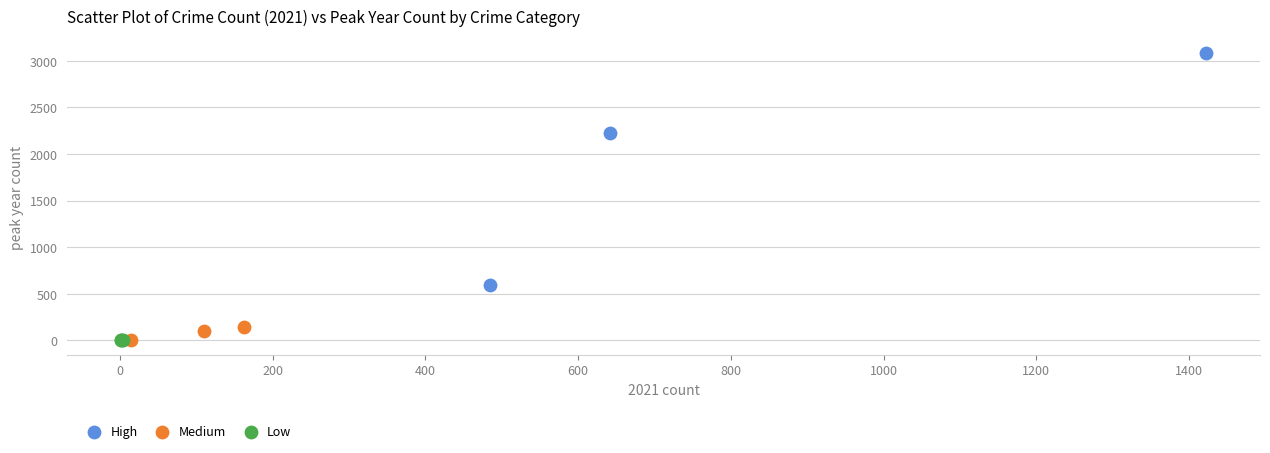

Which series contains the highest Y value?

High